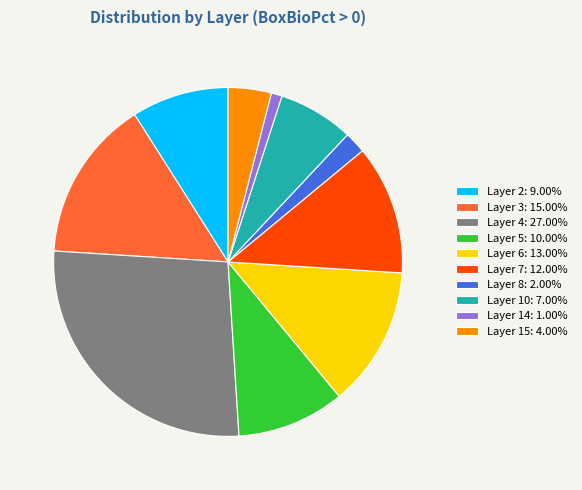

Which category has the biggest portion of the pie?

Layer 4